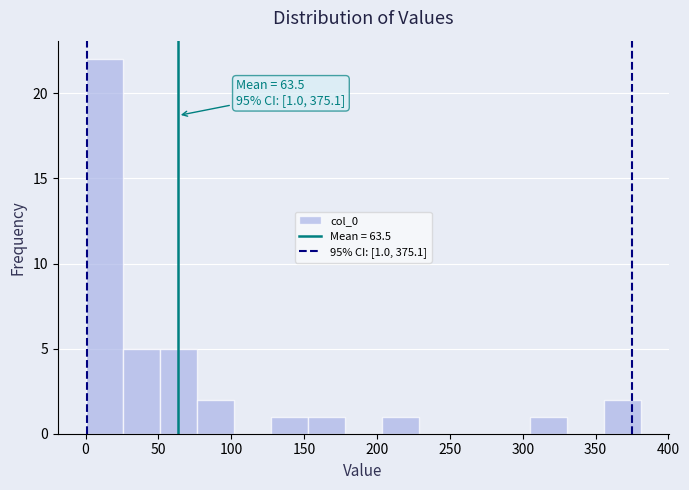

Over which range of the x-axis is the bar tallest?

0 to 25